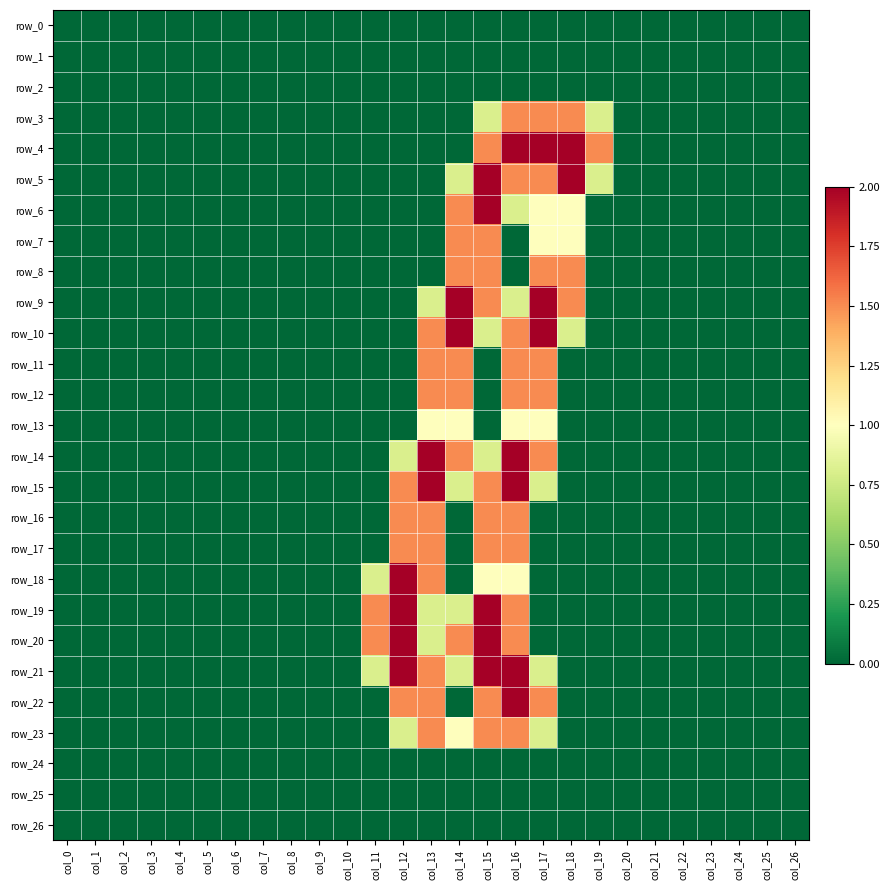

What is the average value of the row_17 series?

0.2